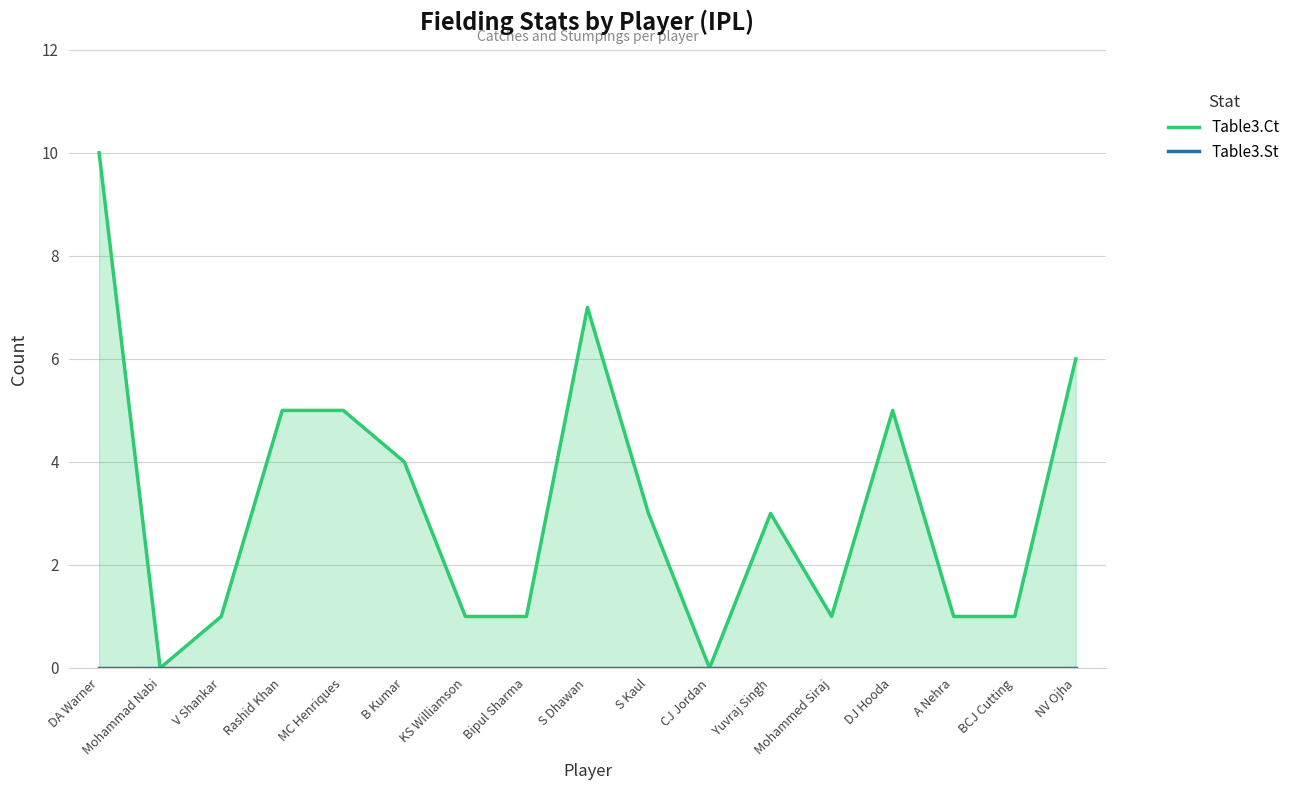

What is the spread (max minus min) of values at A Nehra?

1